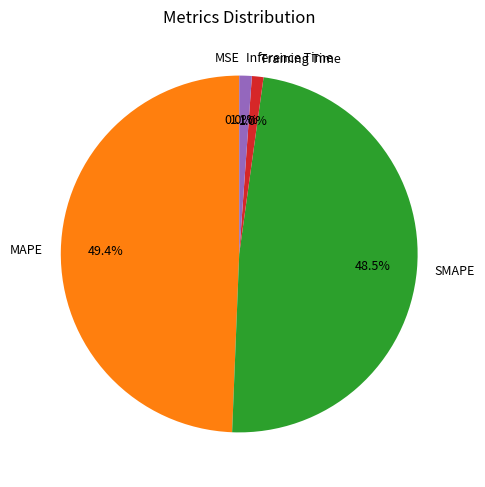

Does any single category account for the majority?

No